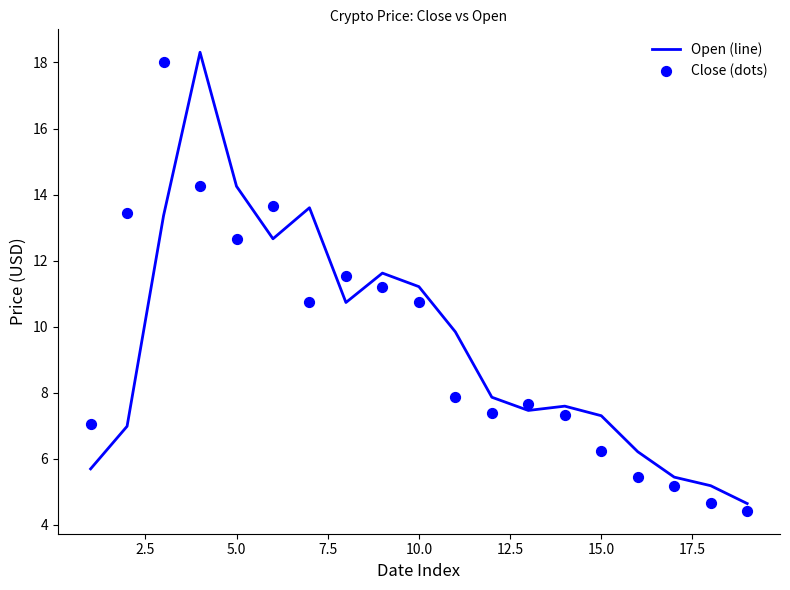

The Open (line) series shows 22.8 at 5.0. True or false?

False